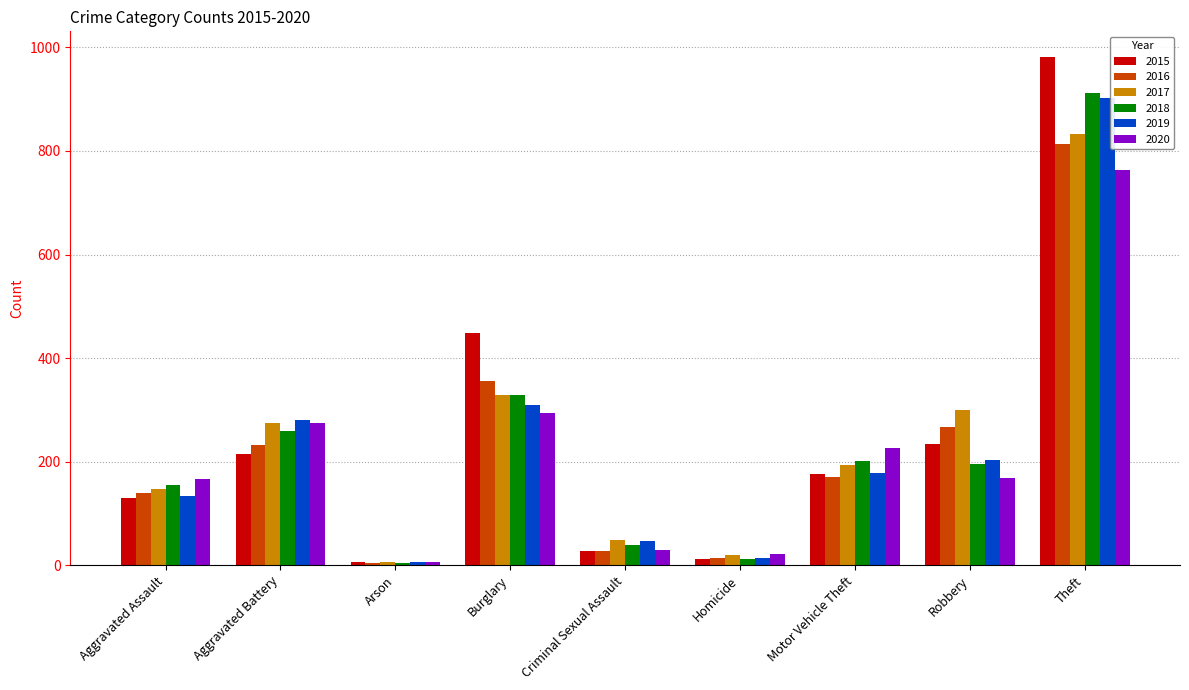

Count the number of categories in the chart.

9